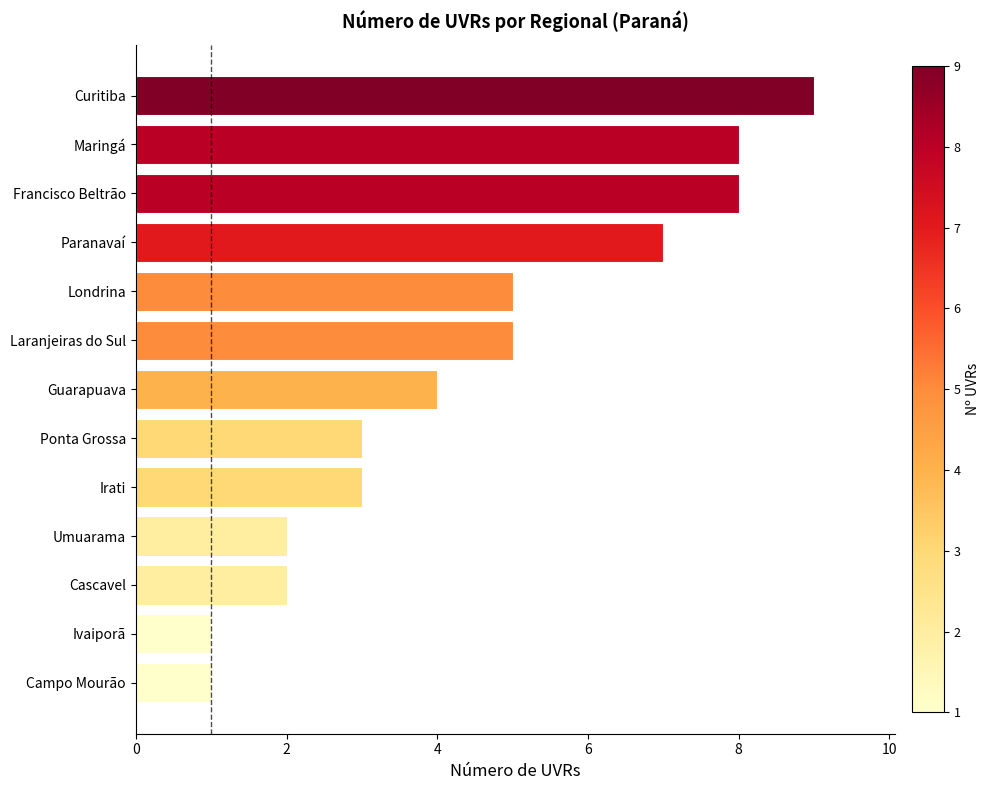

Reading top to bottom, transcribe all the data shown in this chart.

Curitiba=9	Maringá=8	Francisco Beltrão=8	Paranavaí=7	Londrina=5	Laranjeiras do Sul=5	Guarapuava=4	Ponta Grossa=3	Irati=3	Umuarama=2	Cascavel=2	Ivaiporã=1	Campo Mourão=1